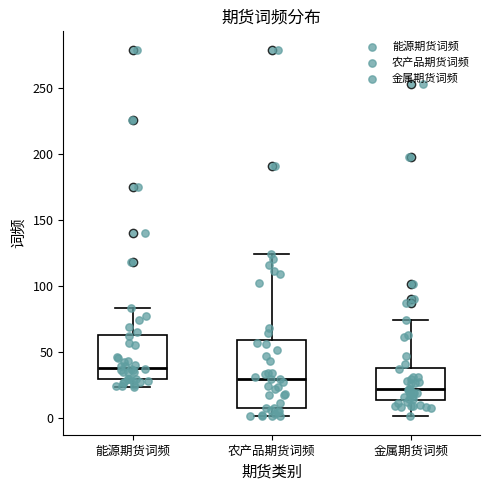

Which box's median line is the lowest?

金属期货词频